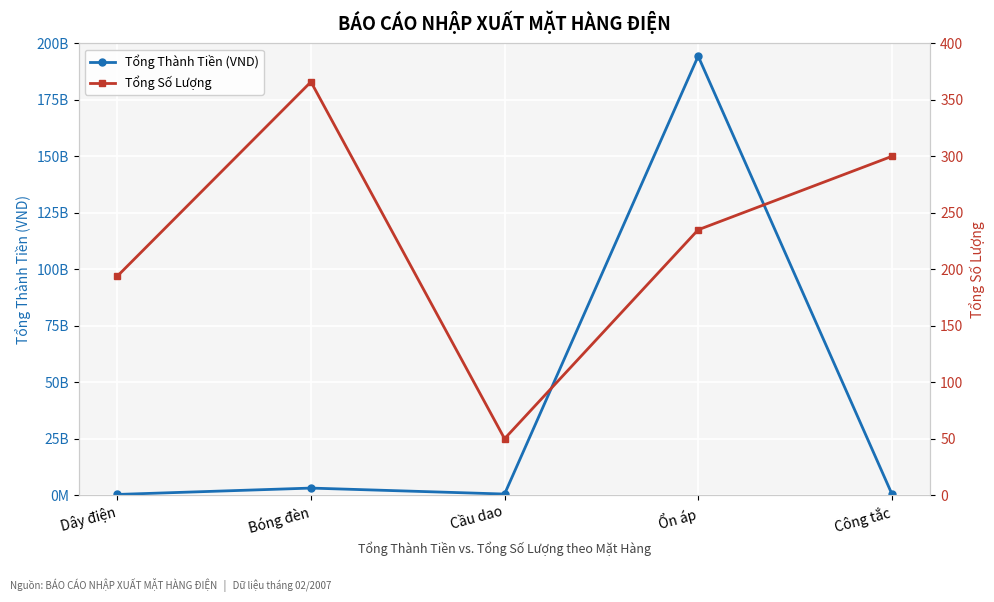

True or false: Tổng Thành Tiền (VND) has a value of 668850000 at Công tắc.

True